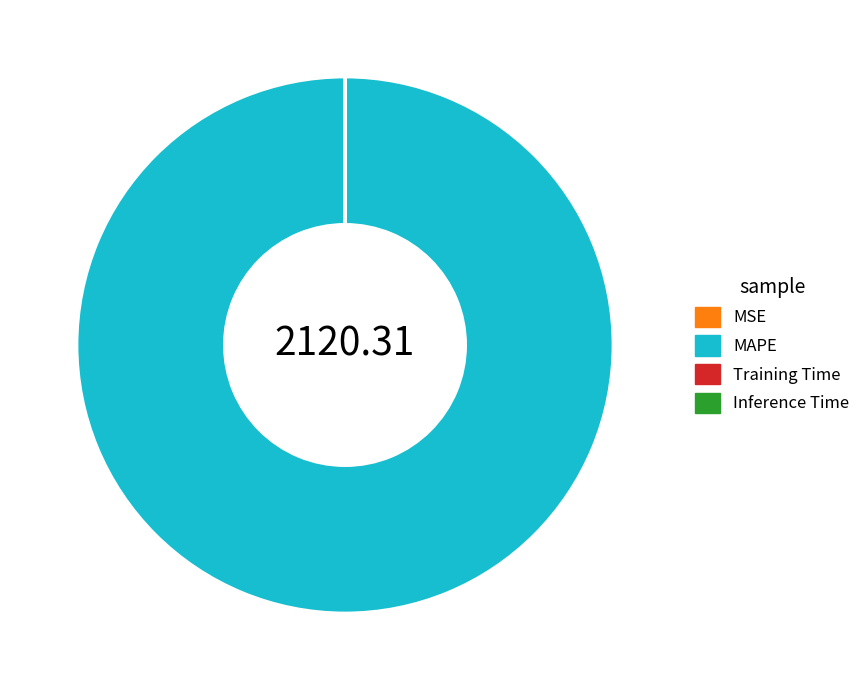

Does MAPE account for over 50% of the chart?

Yes